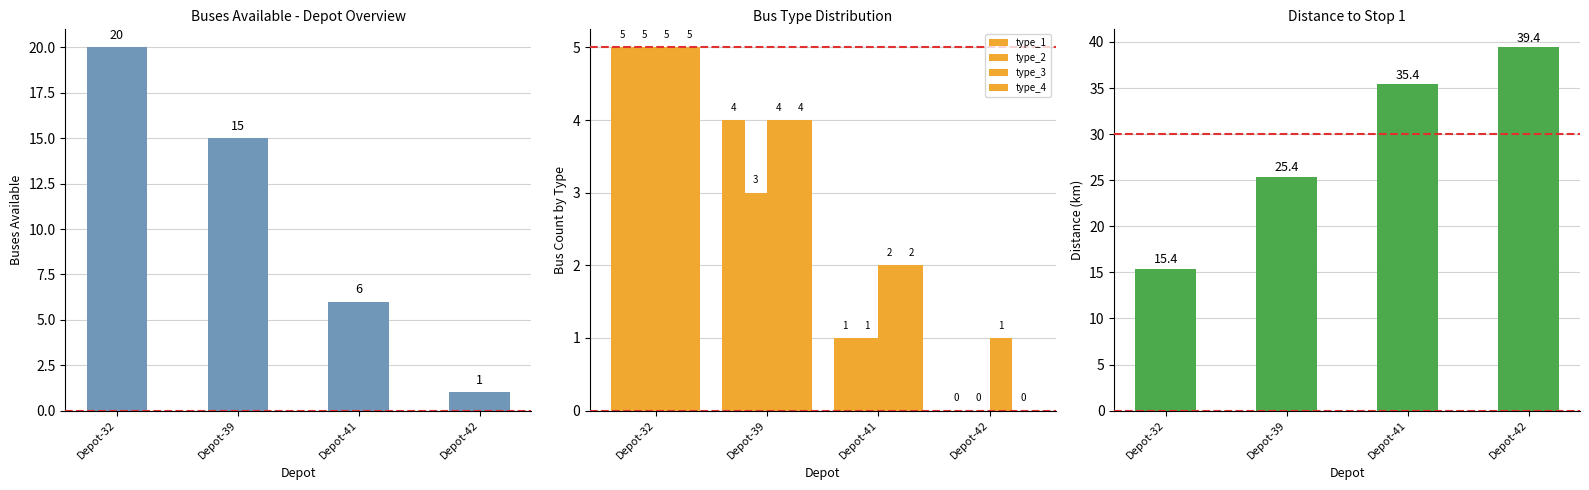

Which series has the largest total across all categories?

distance_to_stop_1